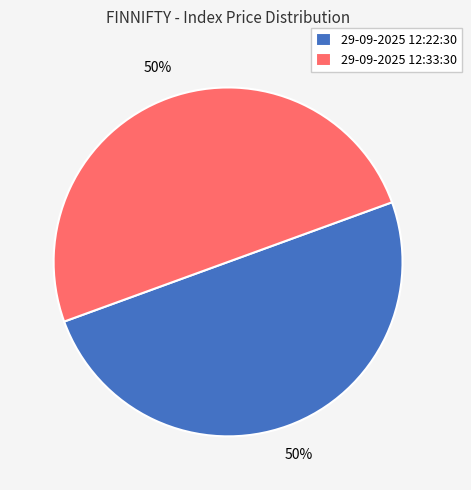

True or false: 29-09-2025 12:22:30 accounts for 50% of the total.

True